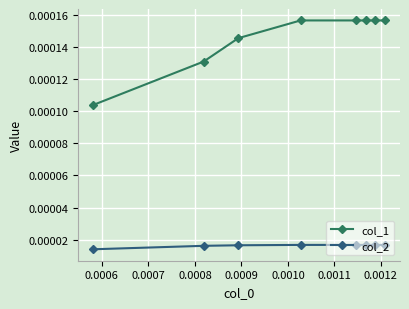

How many lines are shown in the chart?

2